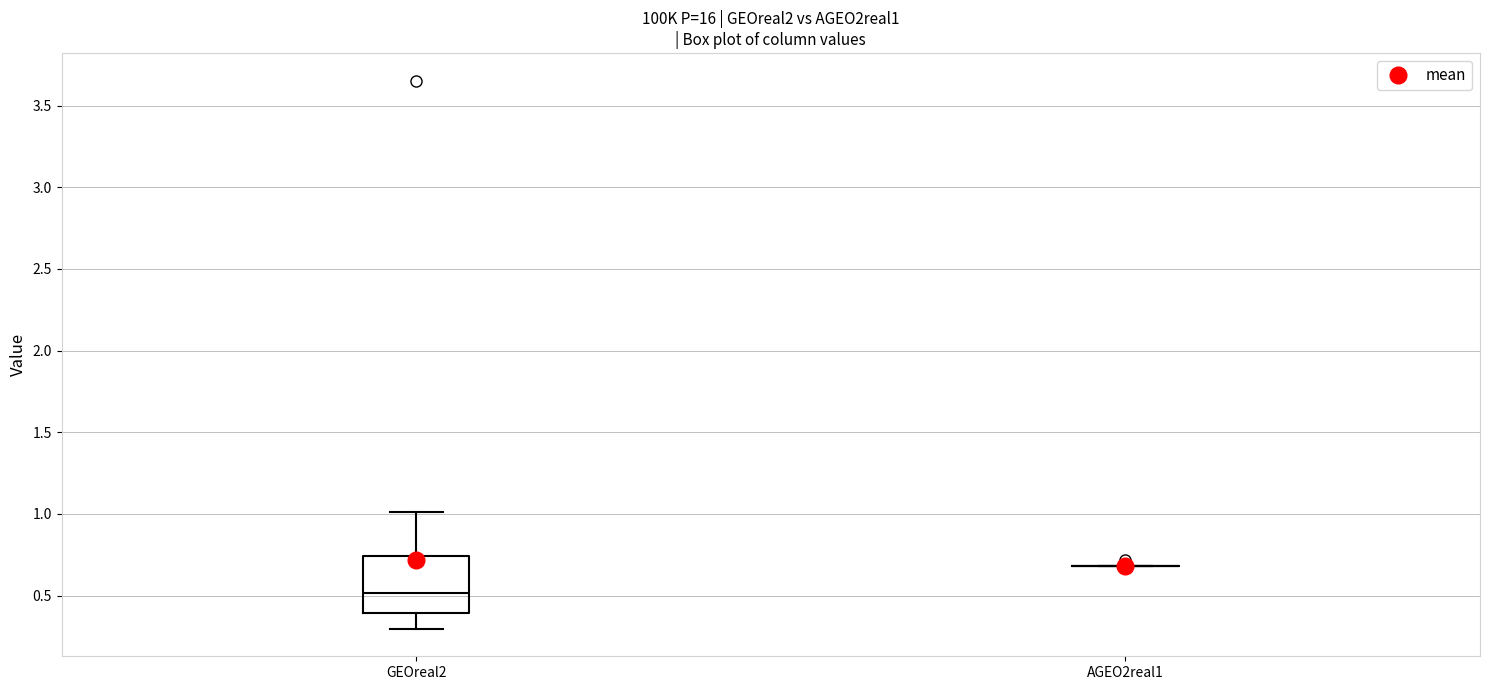

Reading left to right, transcribe this box plot: for each box, give where its median line is, the range the box spans, and where its two whiskers end, as read against the y-axis. The values are not printed on the chart, so give them approximately, as read against the axis.

GEOreal2: median 0.50, box 0.40 to 0.75, whiskers 0.30 to 1.00
AGEO2real1: box collapsed to a line at 0.70, whiskers 0.70 to 0.70